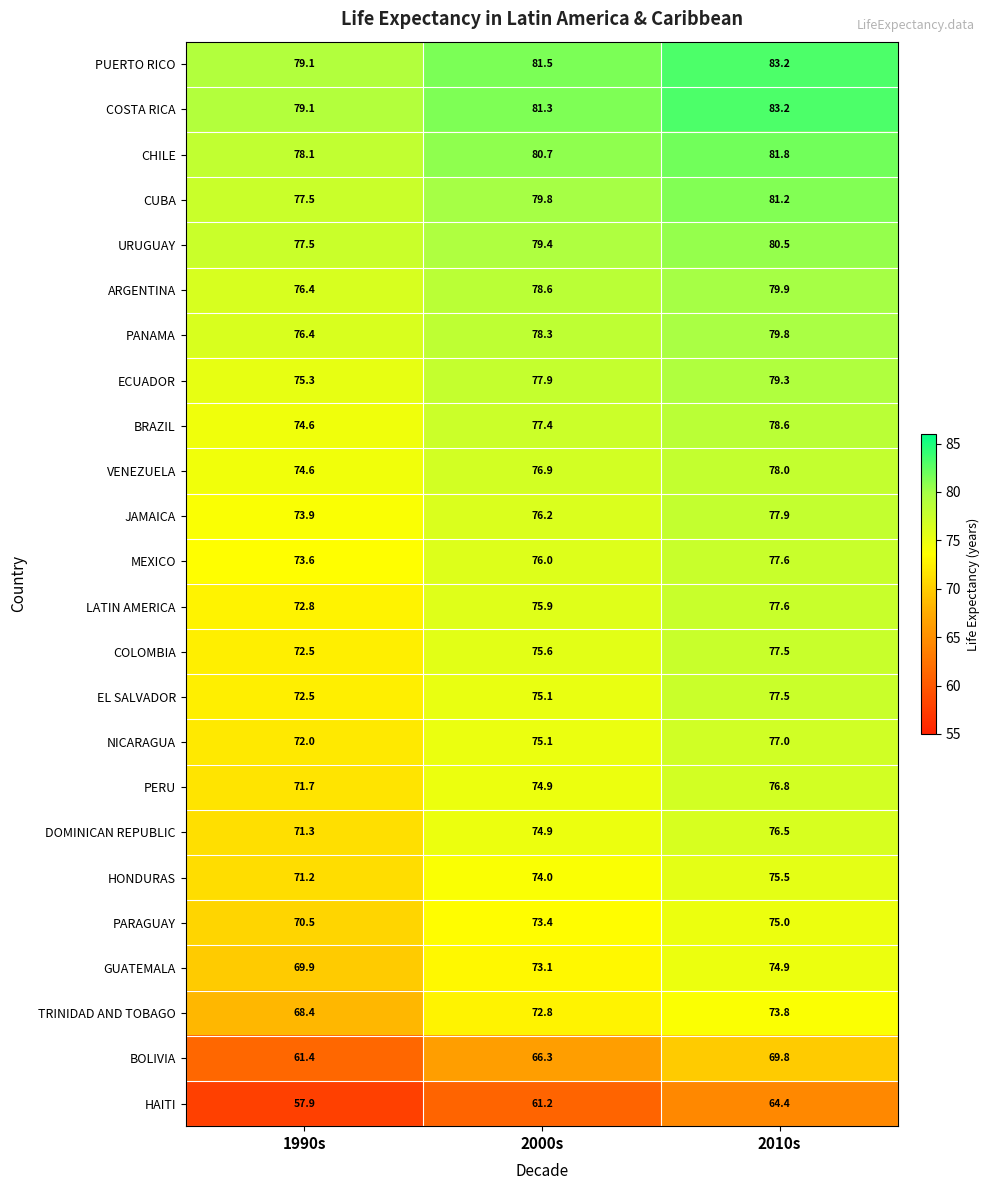

What is the approximate value of VENEZUELA at 2000s?

76.9